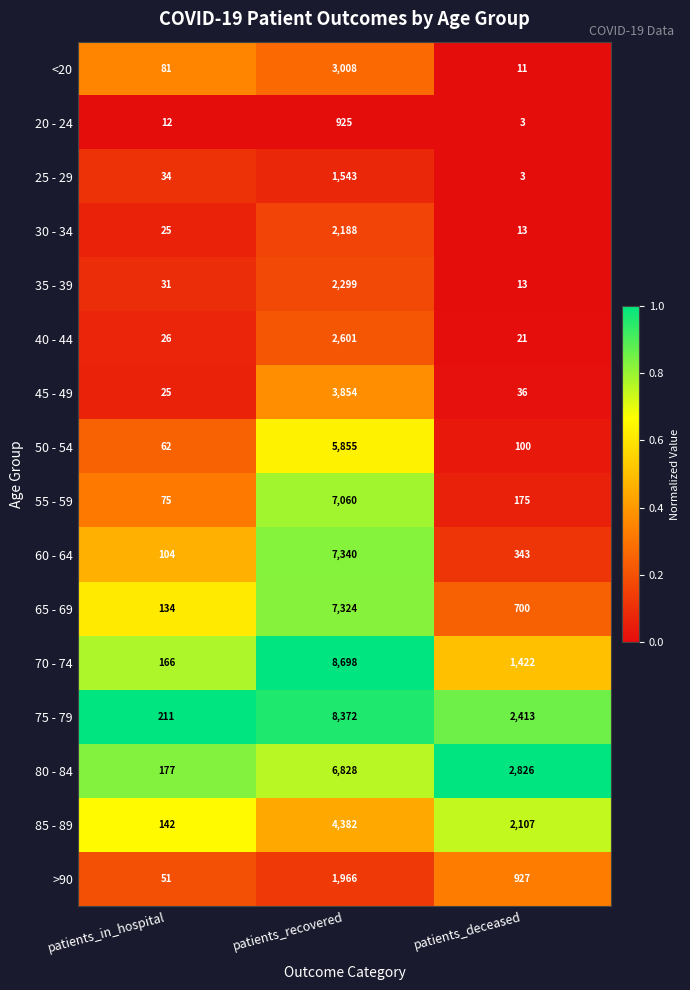

At which category is the sum across all series the highest?

patients_recovered